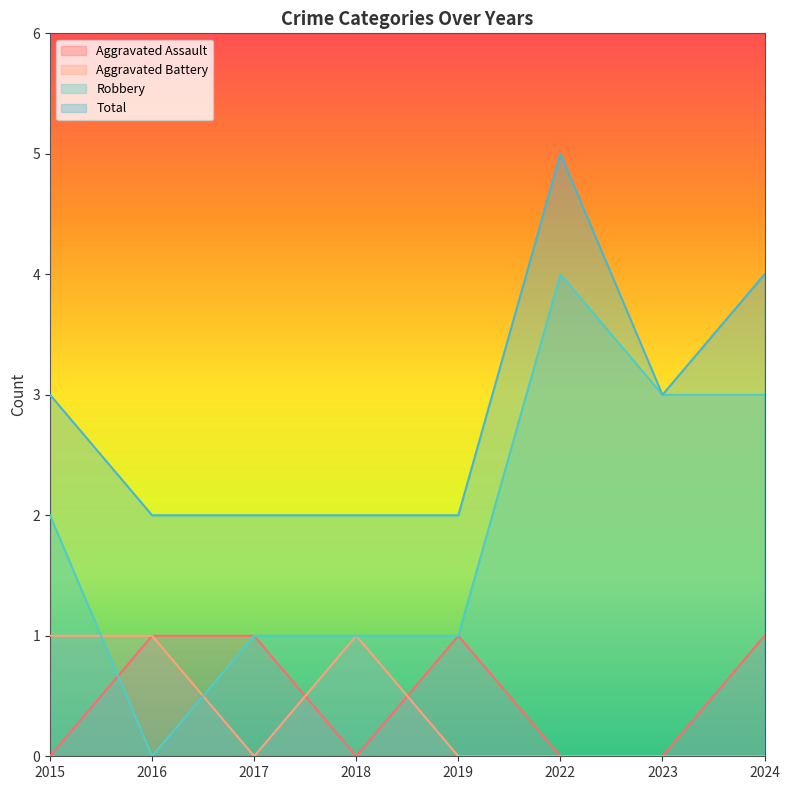

What is the greatest value displayed?

5